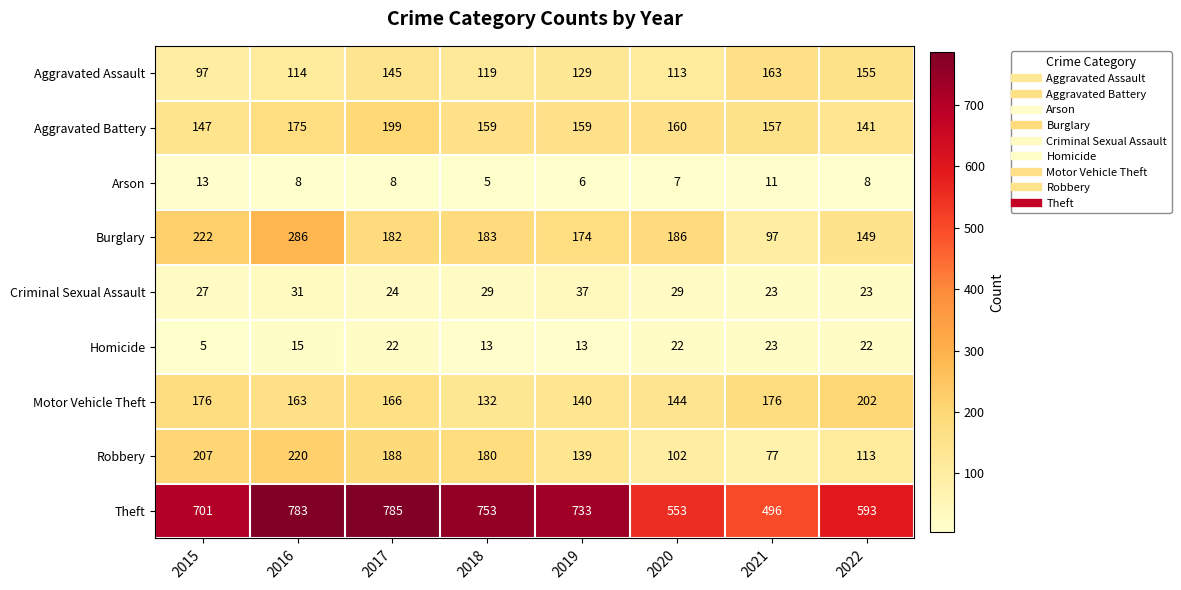

Between 2017 and 2021, which series saw the biggest shift?

Theft